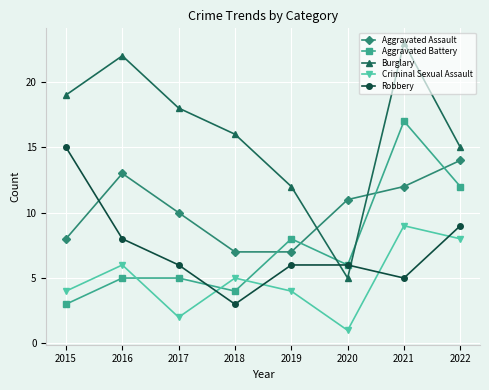

What is the value of the Aggravated Battery point at the 1st from the left?

3